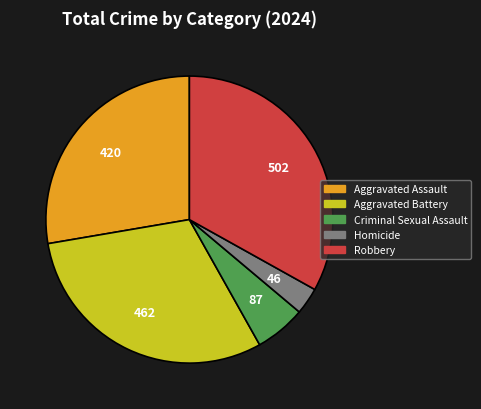

What is the largest slice in the pie chart?

Robbery